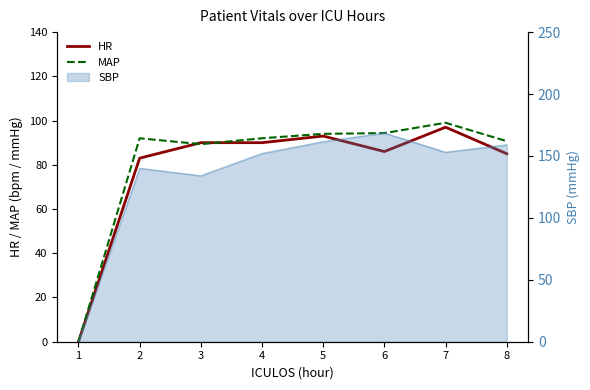

How many data points in HR are less than 90?

4